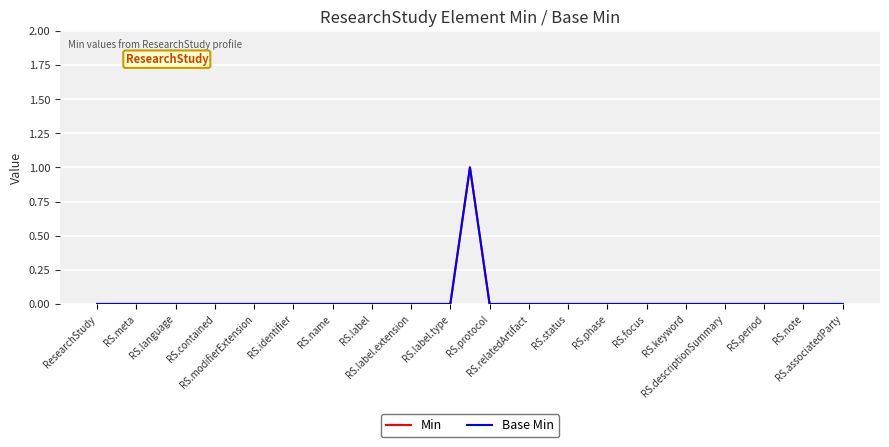

Does the chart have visible grid lines?

Yes